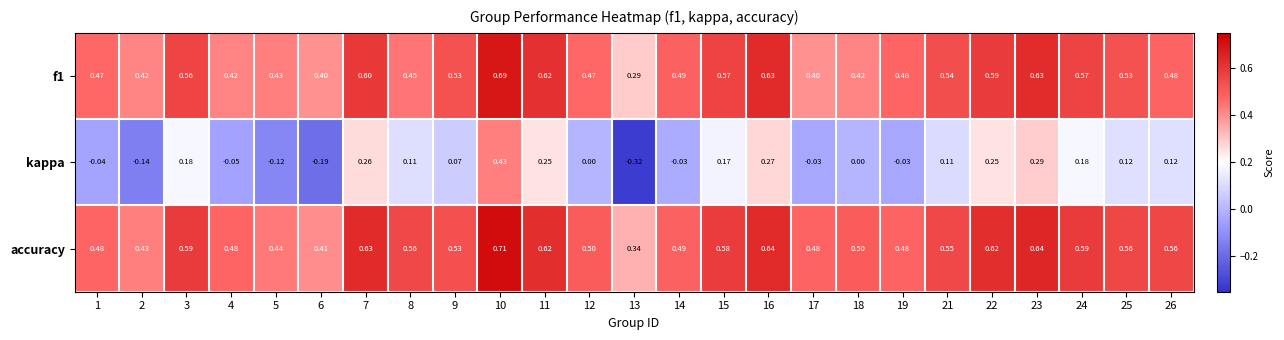

Which series has the largest range (max minus min)?

kappa